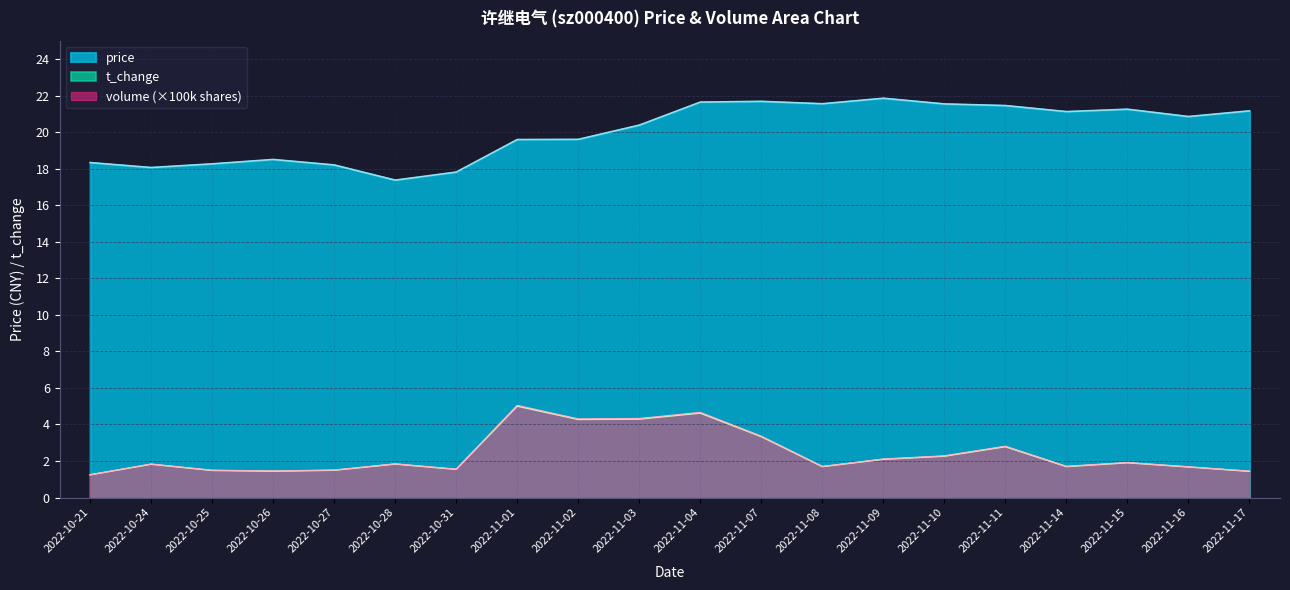

The price series shows 19.6 at 2022-11-01. True or false?

True